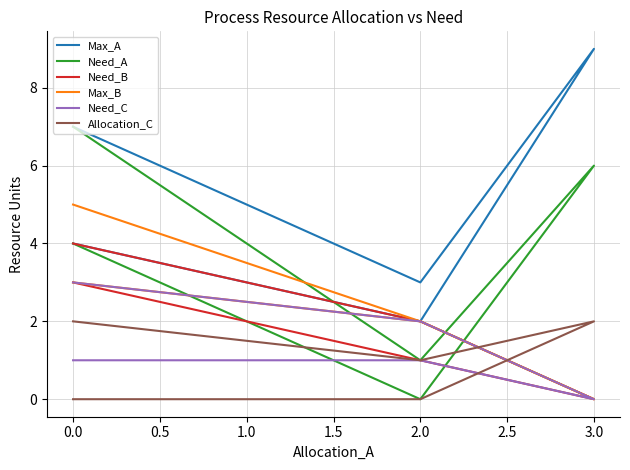

How many data points in Max_B are less than 2?

1